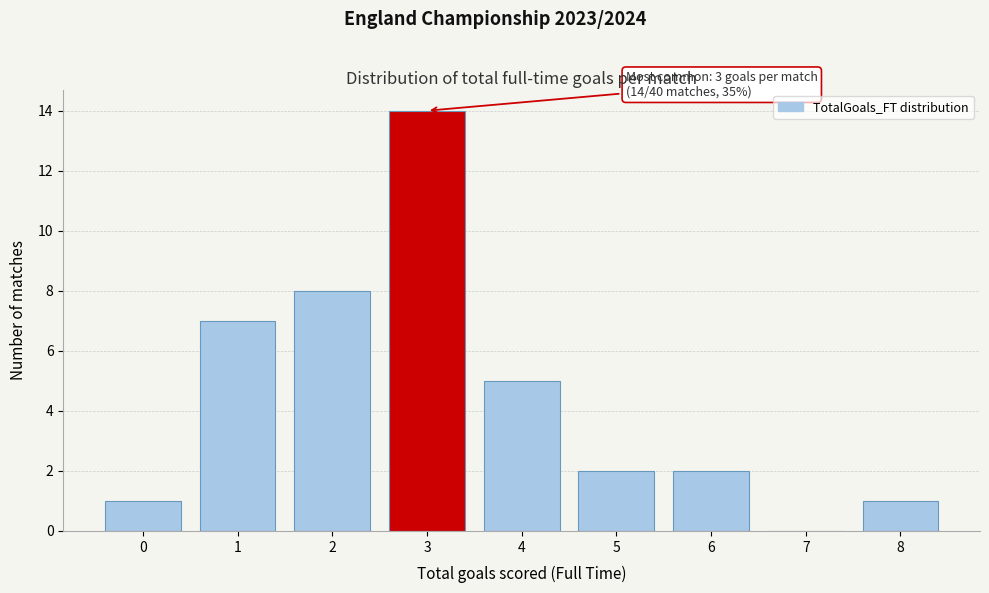

Reading left to right, what are all the values shown in this chart?

0=1	1=7	2=8	3=14	4=5	5=2	6=2	7=0	8=1